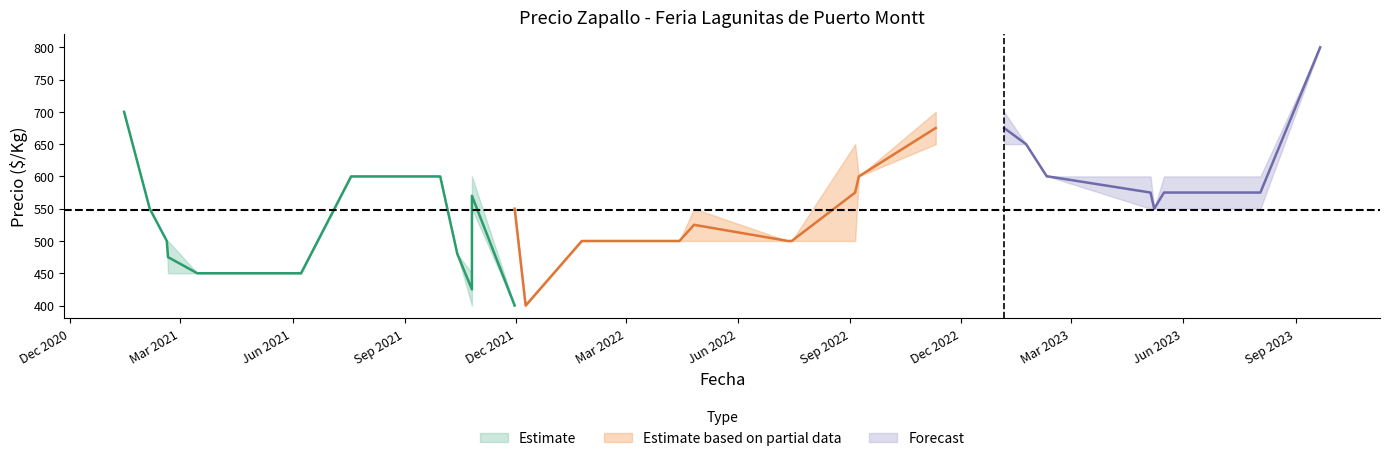

Between 28 and 14, which is larger?

28